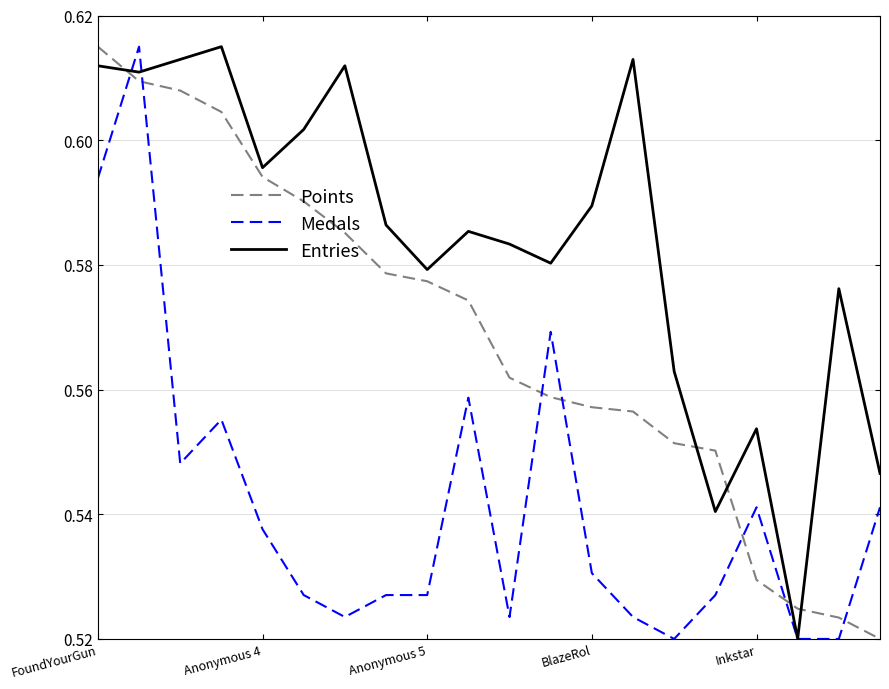

List the series in order of their overall mean, highest first.

Entries, Points, Medals